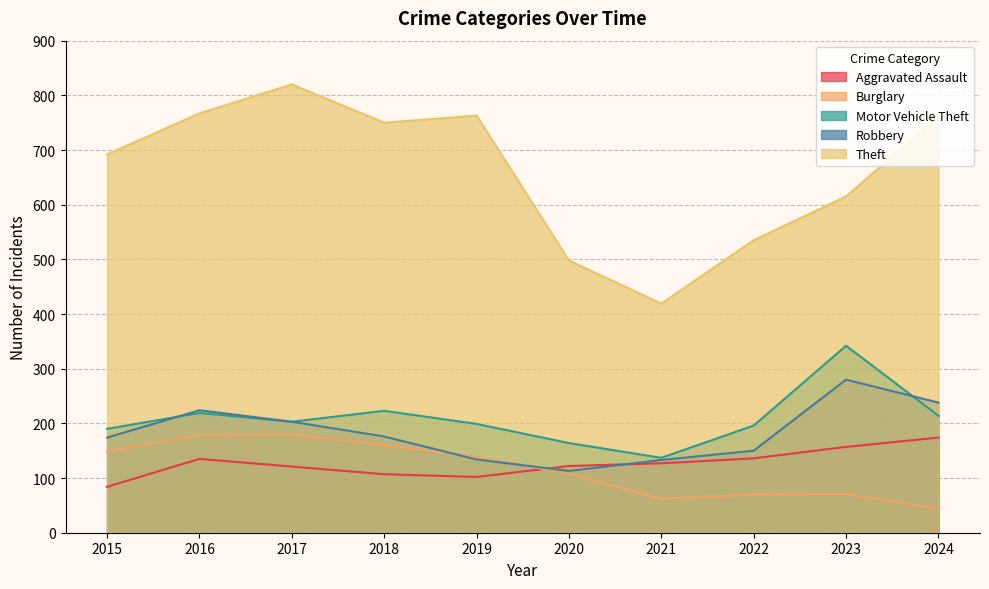

List the series in order of their peak value, lowest first.

Aggravated Assault, Burglary, Robbery, Motor Vehicle Theft, Theft